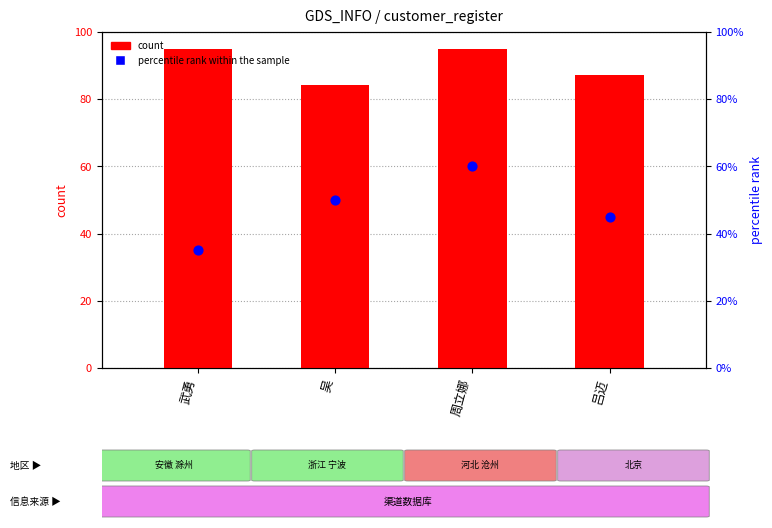

Which series has the largest total across all categories?

count